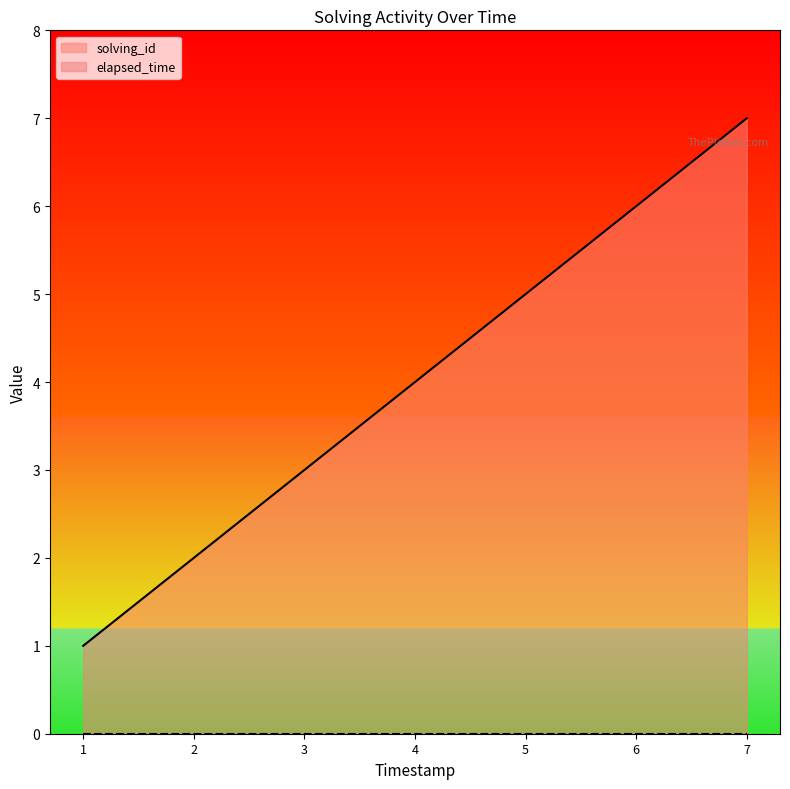

Is it true that solving_id equals 7 at 7?

True